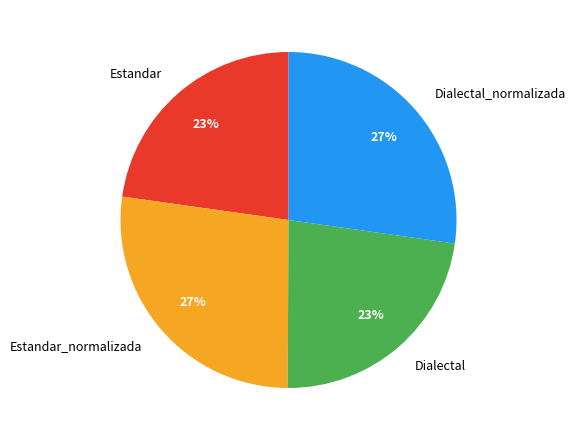

What is the ratio of the value at Estandar to the value at Dialectal?

1.0